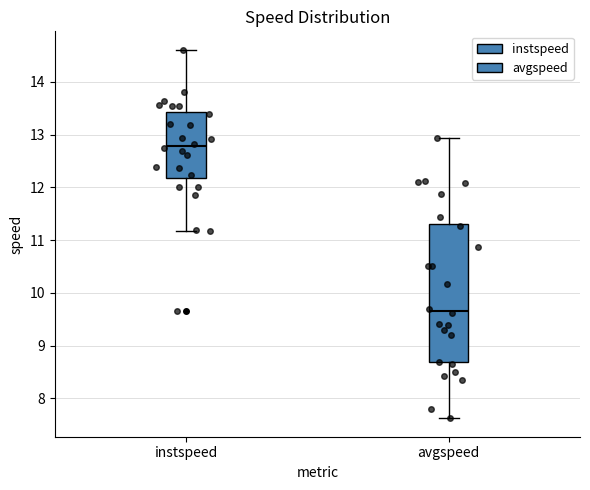

Reading left to right, read every box against the y-axis: the position of its median line, the range the box covers, and the ends of its whiskers. The values are not printed on the chart, so give them approximately, as read against the axis.

instspeed: median 12.8, box 12.2 to 13.4, whiskers 11.2 to 14.6
avgspeed: median 9.7, box 8.7 to 11.3, whiskers 7.6 to 12.9